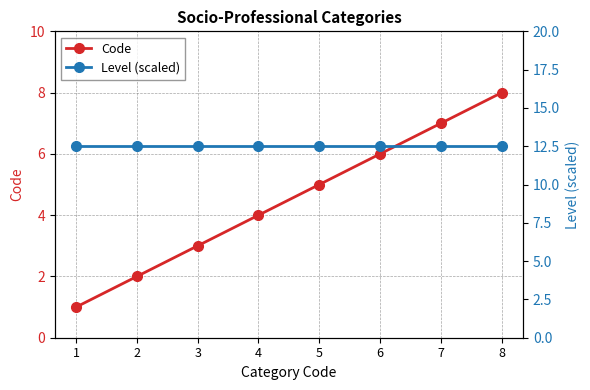

What is the greatest value displayed?

12.5